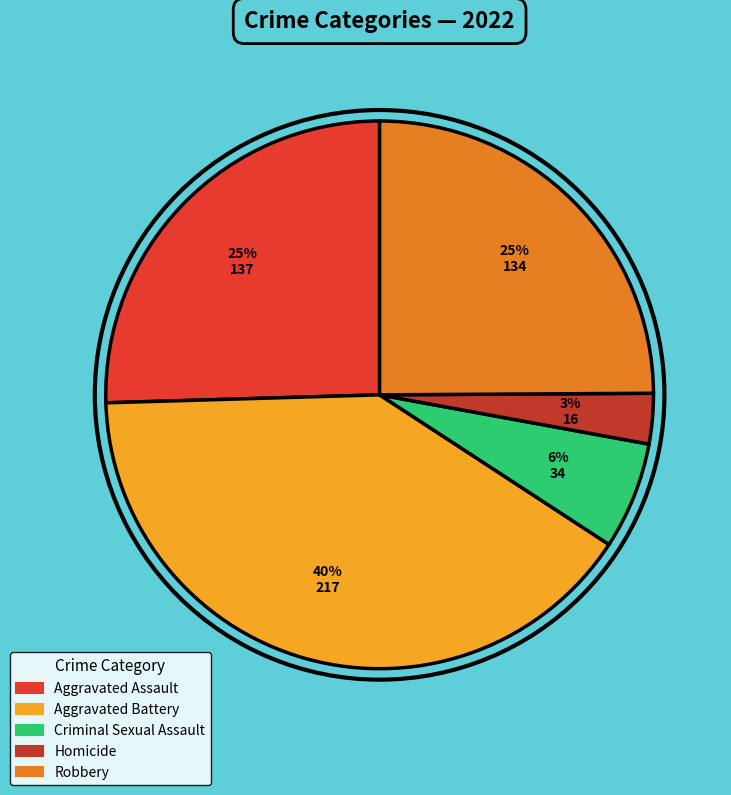

Combined, what portion of the pie is Aggravated Assault and Homicide?

28.4%